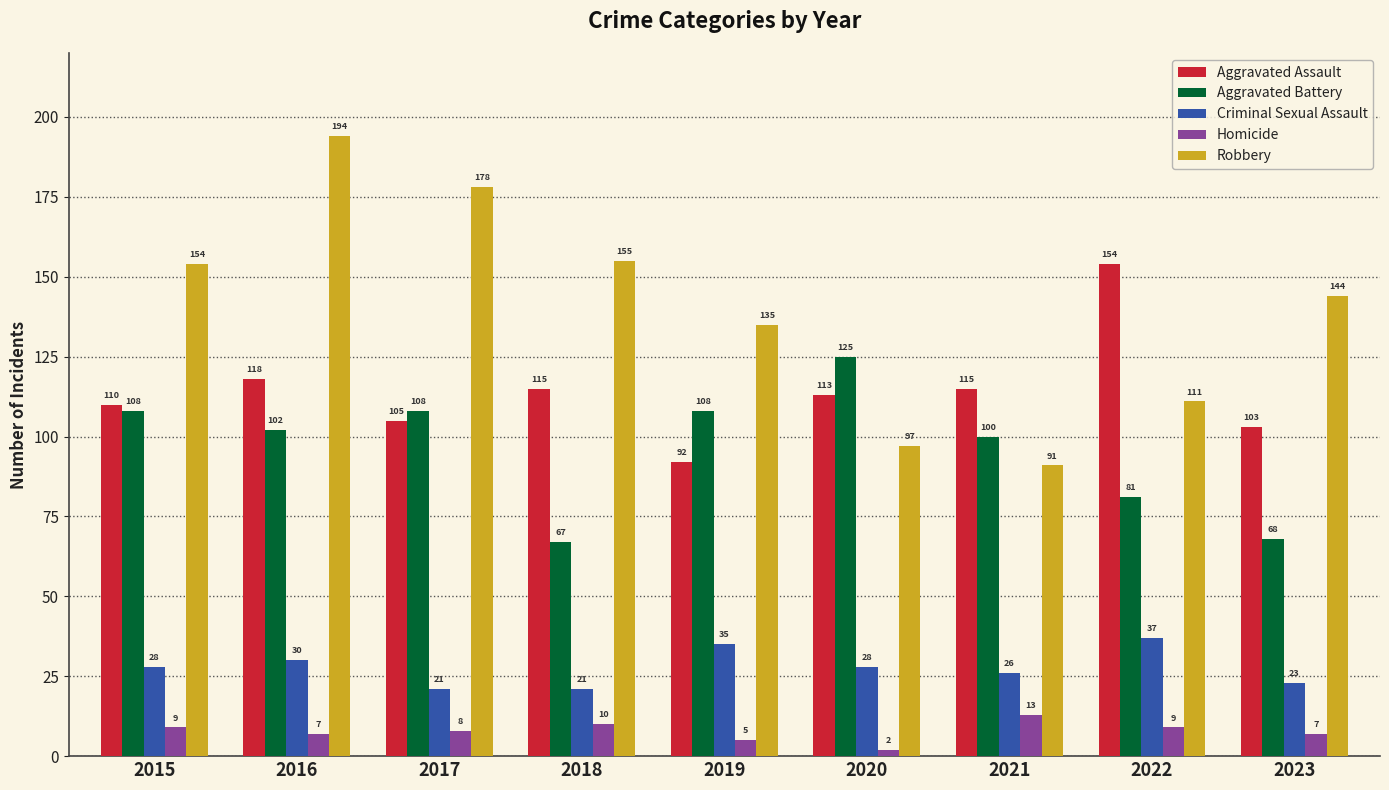

Which series has the widest spread of values?

Robbery